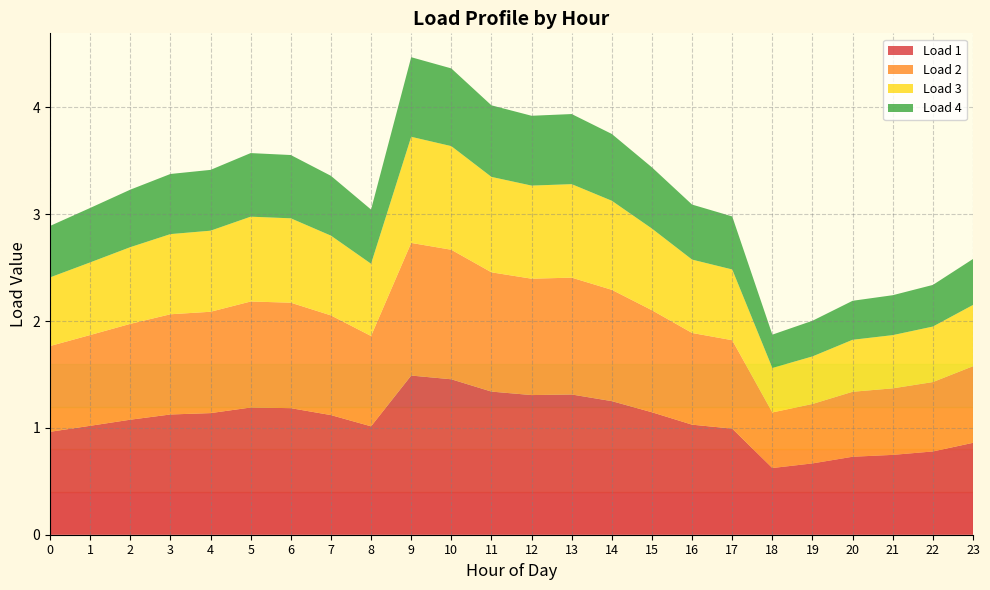

Reading left to right, extract all data points from this chart.

Load 1: 0=1.0	1=1.0	2=1.1	3=1.1	4=1.1	5=1.2	6=1.2	7=1.1	8=1.0	9=1.5	10=1.5	11=1.3	12=1.3	13=1.3	14=1.3	15=1.1	16=1.0	17=1.0	18=0.6	19=0.7	20=0.7	21=0.7	22=0.8	23=0.9
Load 2: 0=0.8	1=0.8	2=0.9	3=0.9	4=0.9	5=1.0	6=1.0	7=0.9	8=0.8	9=1.2	10=1.2	11=1.1	12=1.1	13=1.1	14=1.0	15=1.0	16=0.9	17=0.8	18=0.5	19=0.6	20=0.6	21=0.6	22=0.6	23=0.7
Load 3: 0=0.6	1=0.7	2=0.7	3=0.8	4=0.8	5=0.8	6=0.8	7=0.7	8=0.7	9=1.0	10=1.0	11=0.9	12=0.9	13=0.9	14=0.8	15=0.8	16=0.7	17=0.7	18=0.4	19=0.4	20=0.5	21=0.5	22=0.5	23=0.6
Load 4: 0=0.5	1=0.5	2=0.5	3=0.6	4=0.6	5=0.6	6=0.6	7=0.6	8=0.5	9=0.7	10=0.7	11=0.7	12=0.7	13=0.7	14=0.6	15=0.6	16=0.5	17=0.5	18=0.3	19=0.3	20=0.4	21=0.4	22=0.4	23=0.4